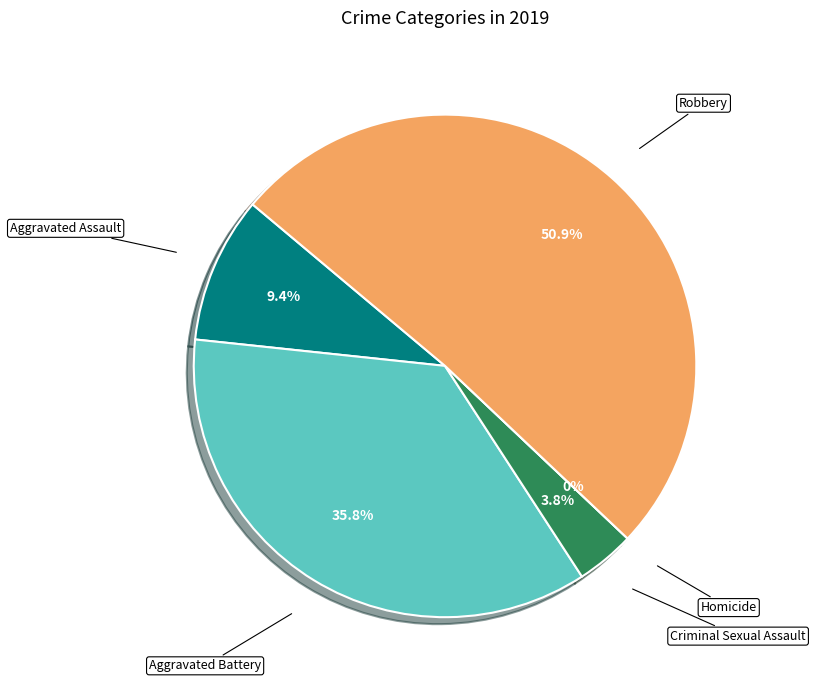

What percentage is the Criminal Sexual Assault slice, to the nearest percent?

4%